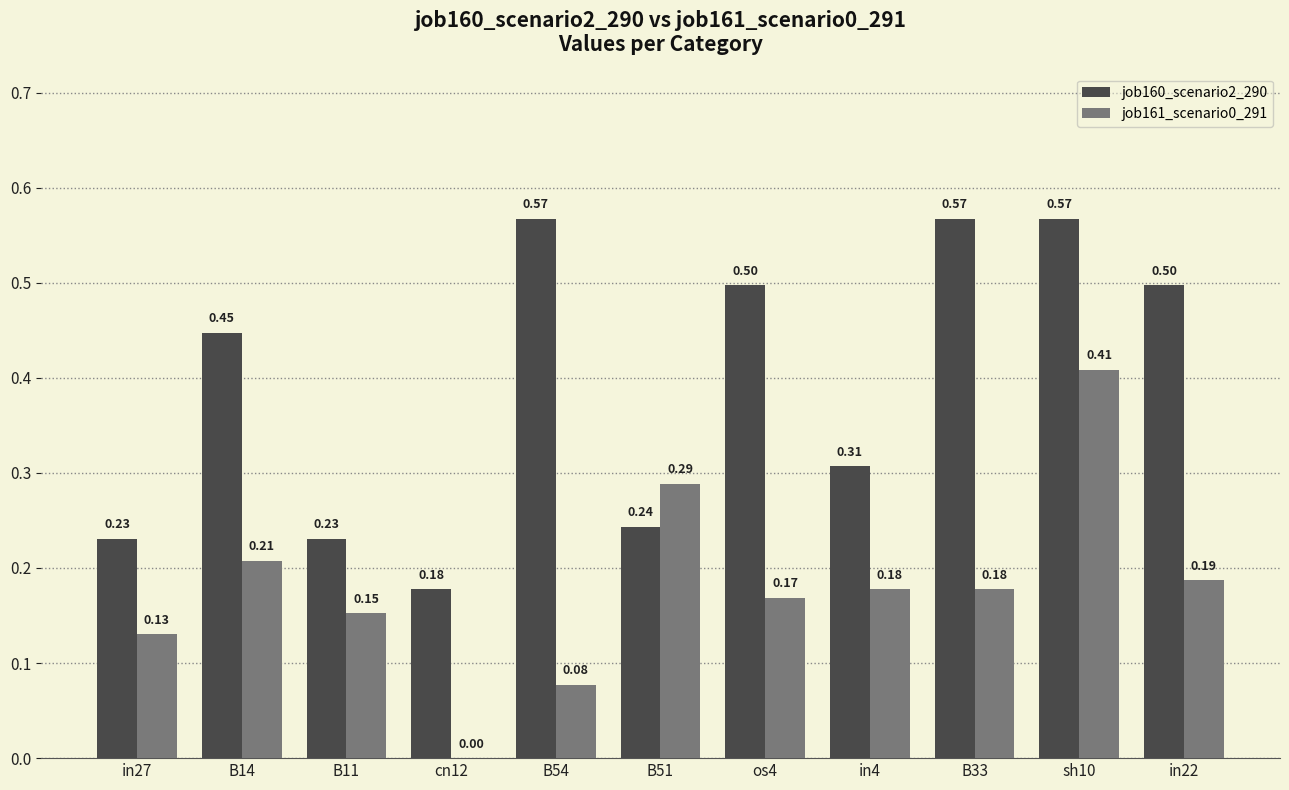

How many values in job161_scenario0_291 are above zero?

10